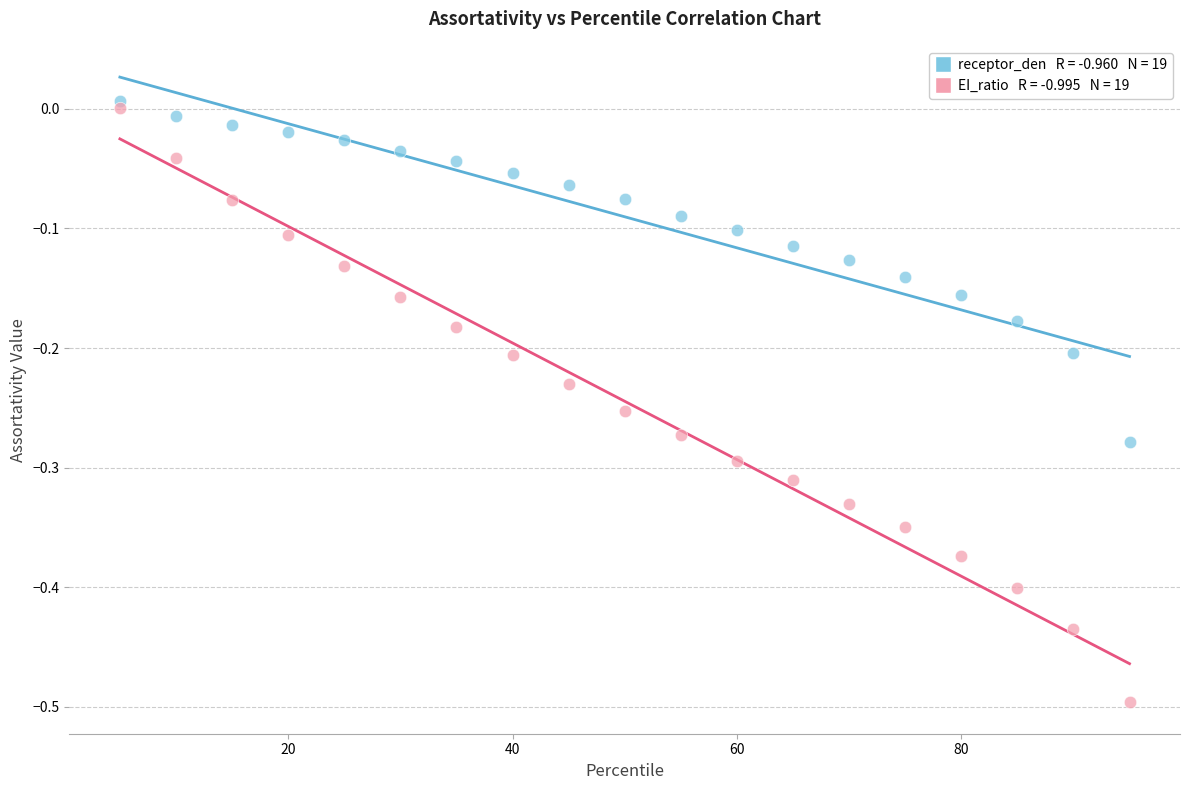

Across all data points, what is the range of Y values (max minus min)?

0.5